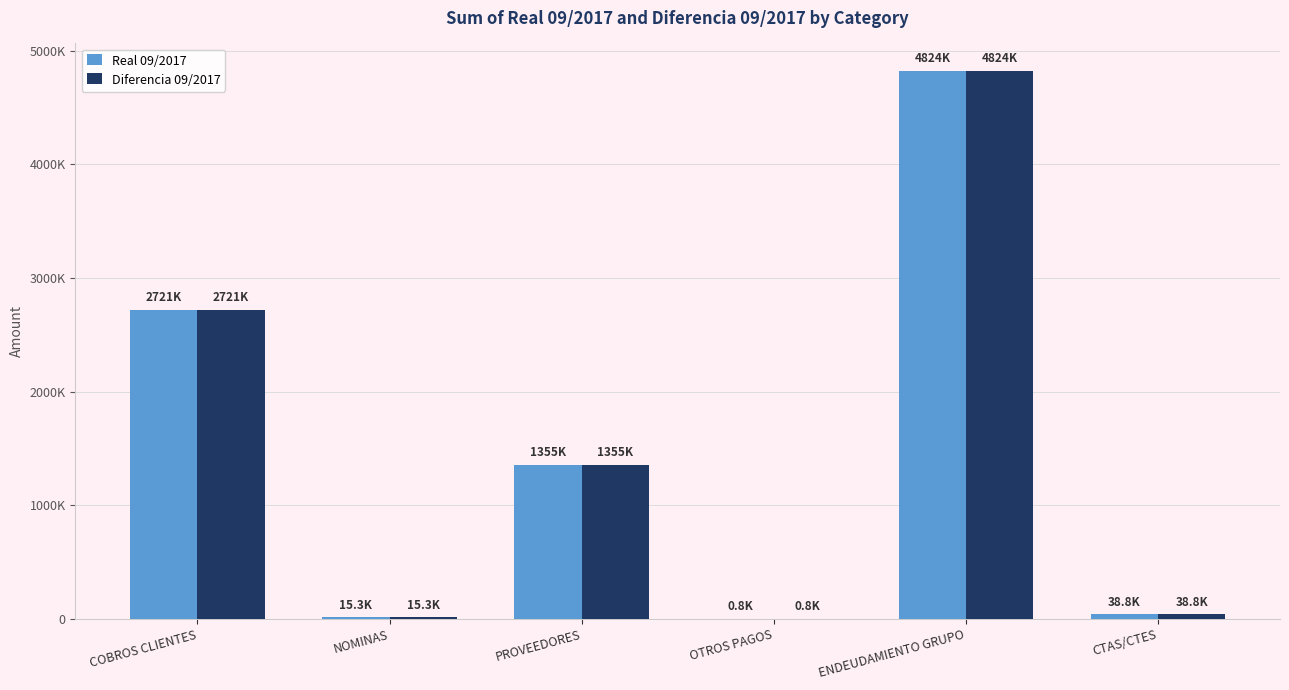

List the series in order of their peak value, lowest first.

Real 09/2017, Diferencia 09/2017